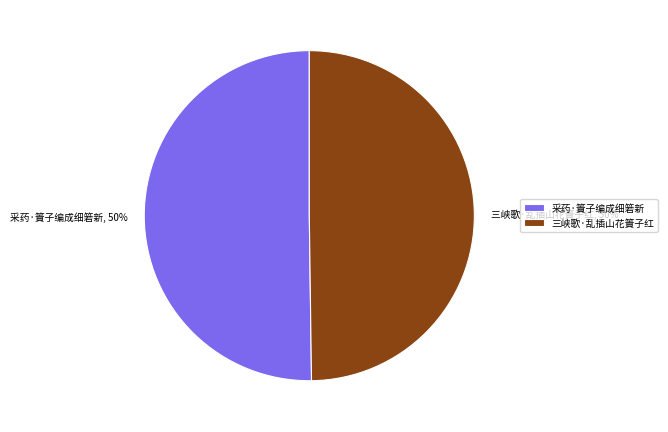

To the nearest percent, what percentage of the pie is 采药·篢子编成细箬新?

50%